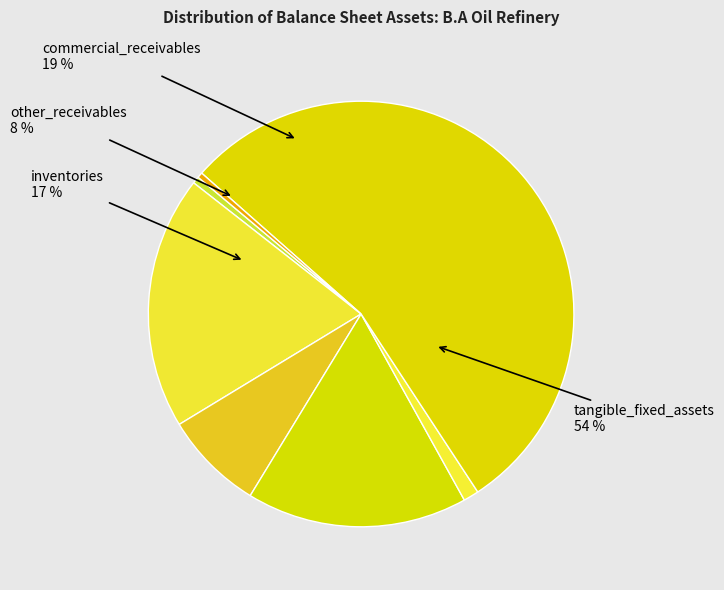

To the nearest percent, what is the difference between the largest and smallest slice percentages?

54%